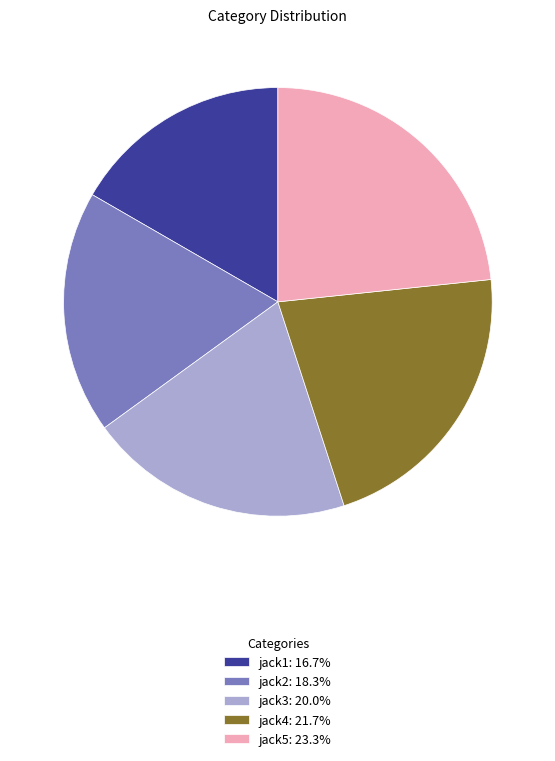

Which has a higher value, jack3 or jack1?

jack3